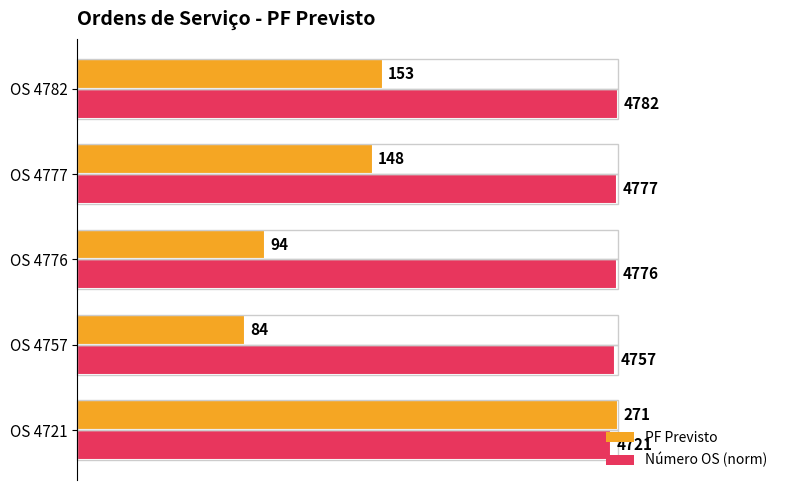

What are all the series names shown in the legend?

PF Previsto, Número OS (norm)